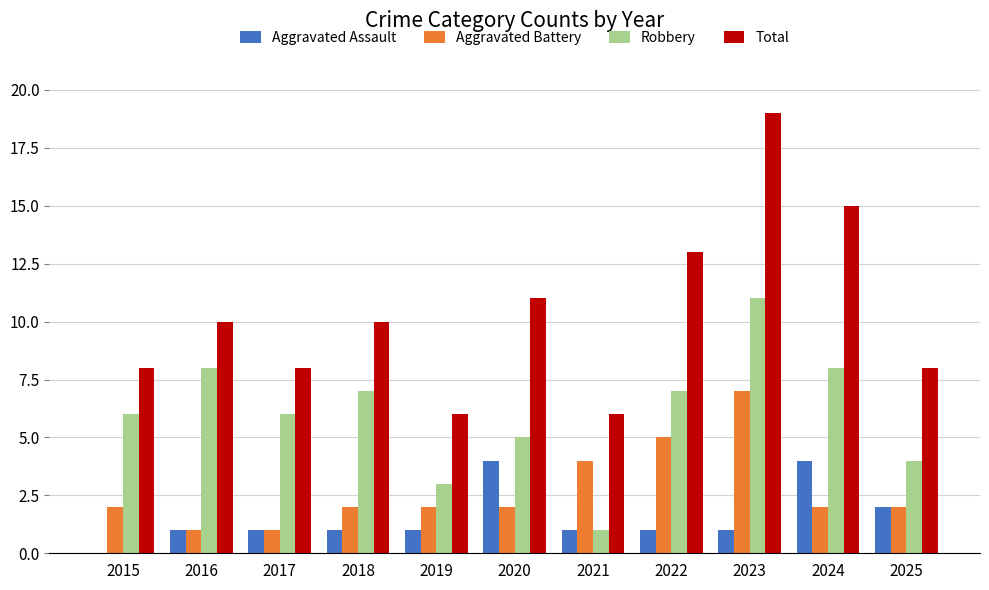

Which series has the largest range (max minus min)?

Total